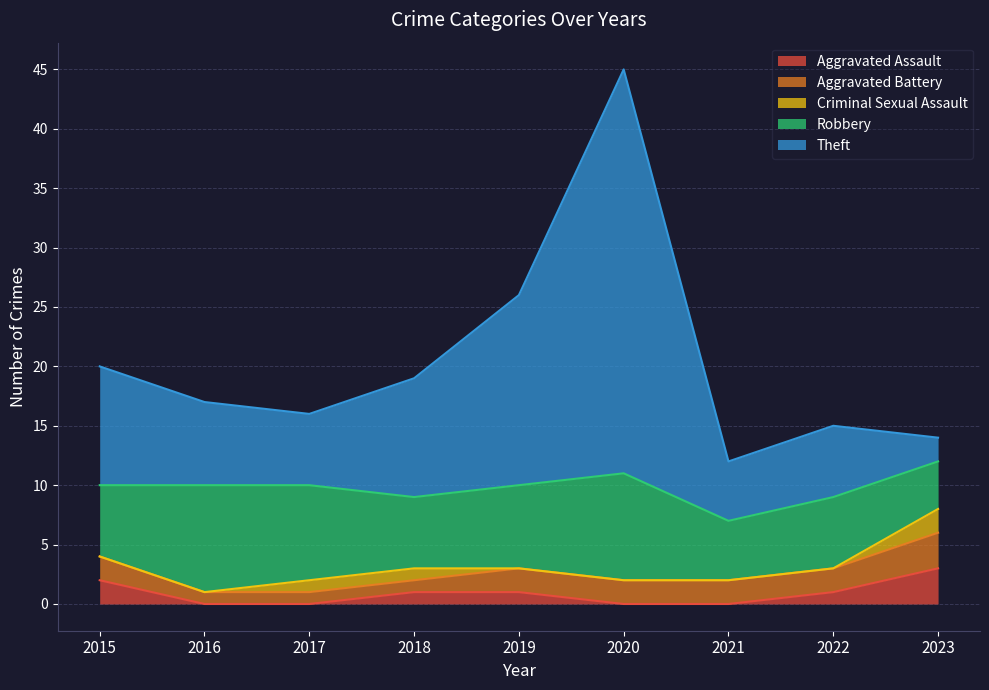

Which series has the widest spread of values?

Theft